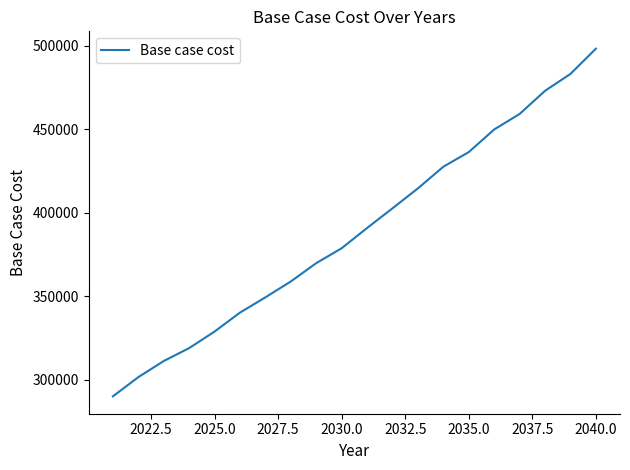

What is the smallest value displayed?

290050.0